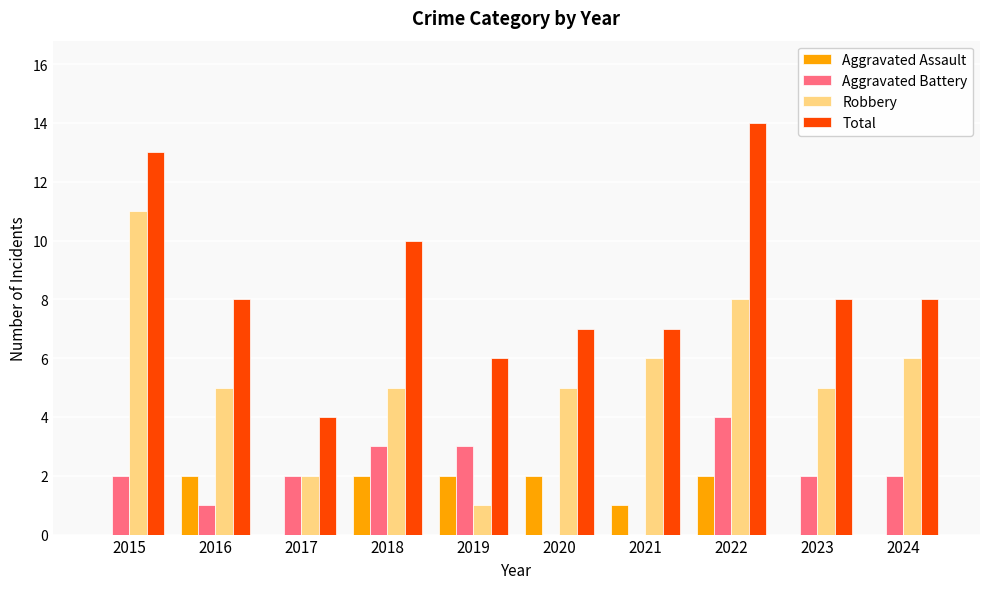

What is the highest value of the Robbery series?

11